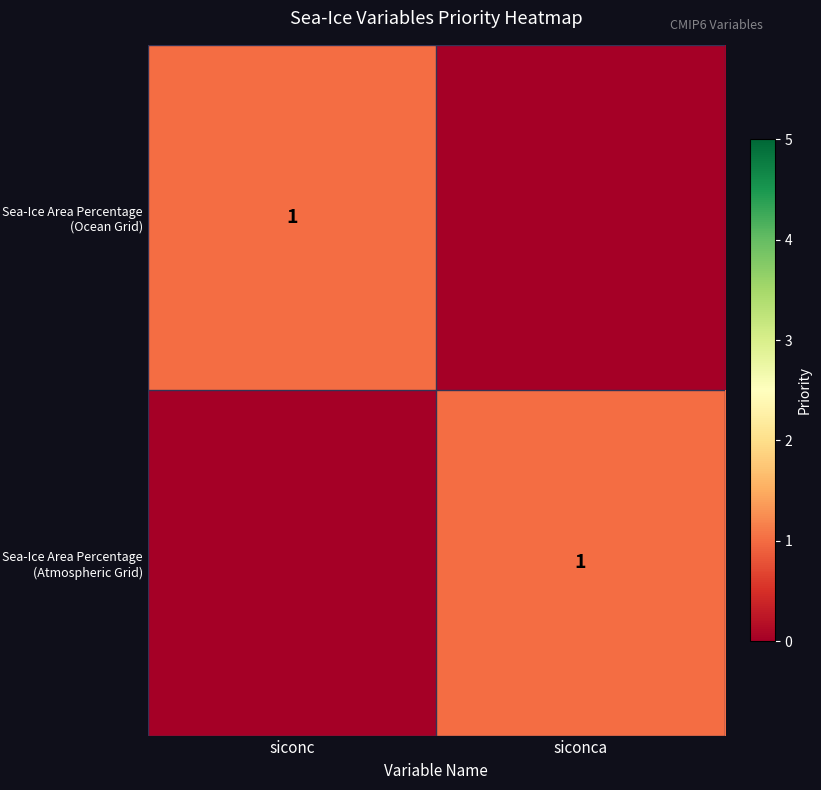

True or false: Sea-Ice Area Percentage (Atmospheric Grid) has a value of 0 at siconca.

False